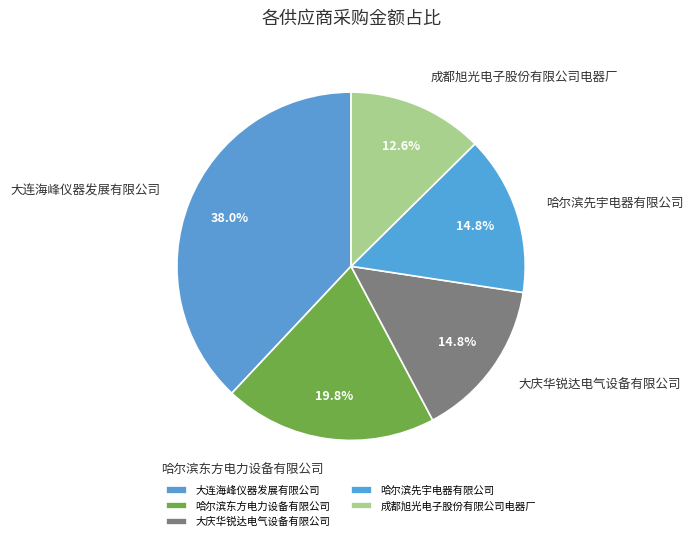

Between 成都旭光电子股份有限公司电器厂 and 哈尔滨东方电力设备有限公司, which is larger?

哈尔滨东方电力设备有限公司